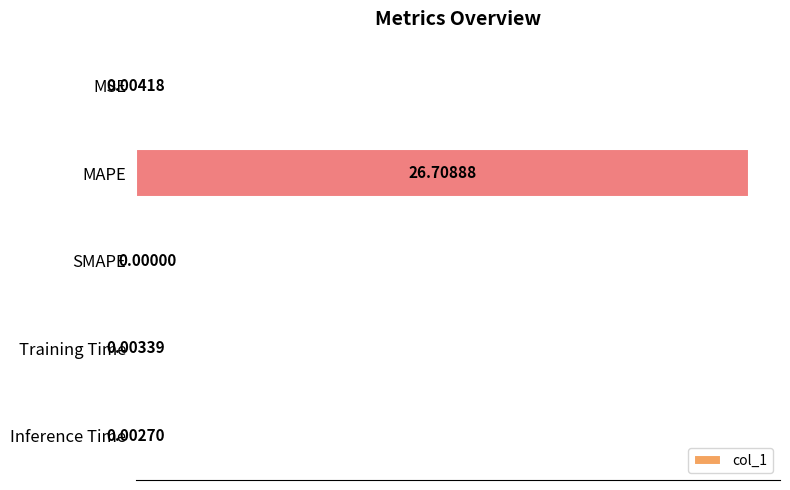

Does the chart contain stacked bars?

No